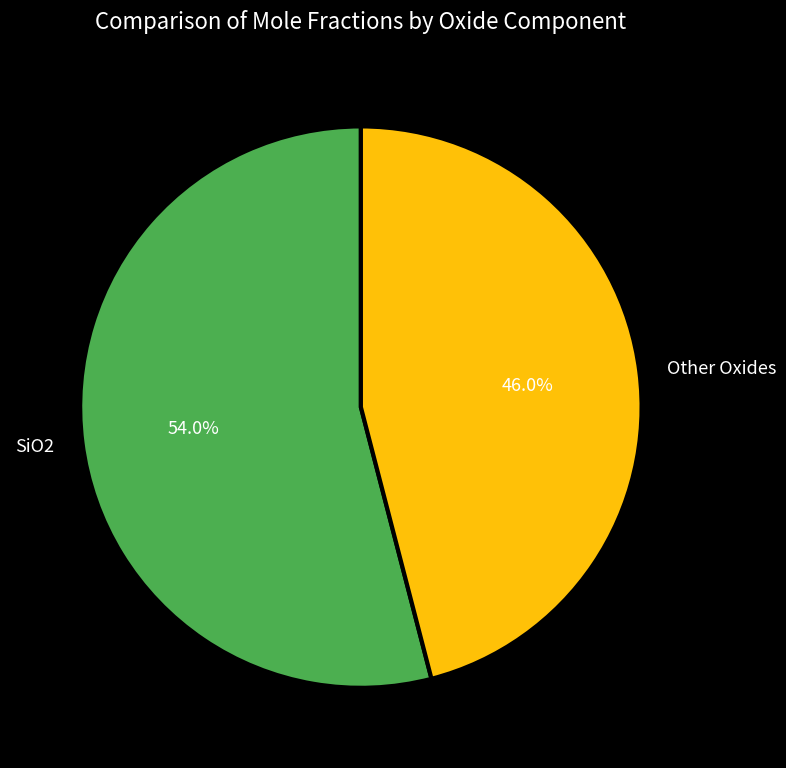

How many segments does this pie chart have?

2